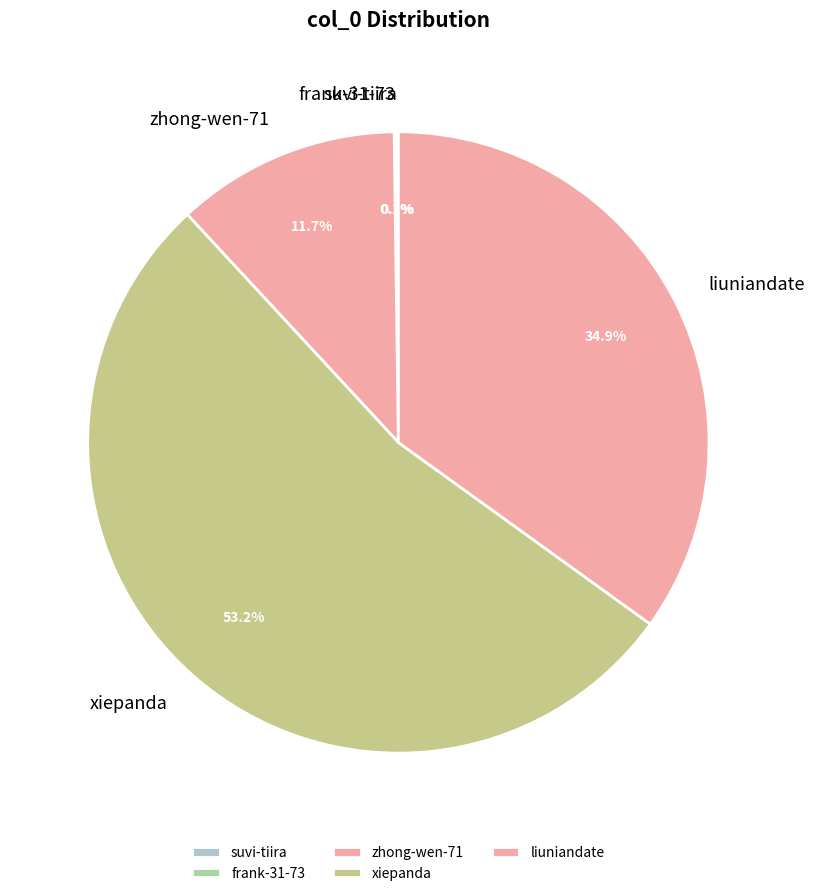

Which slice is the largest?

xiepanda